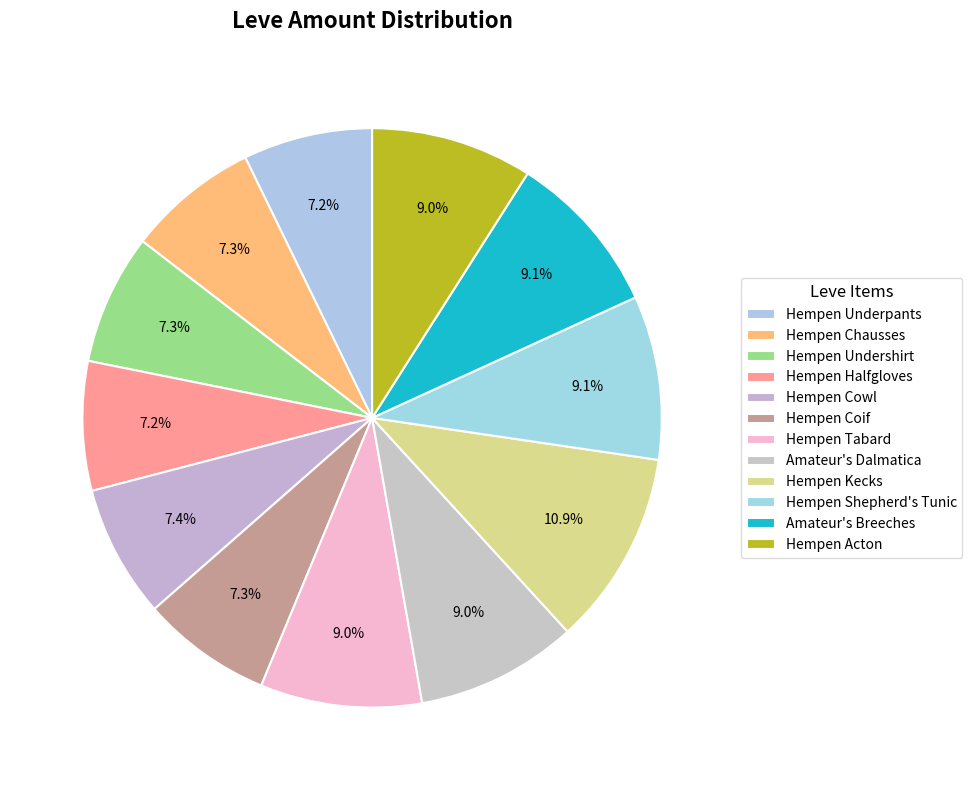

True or false: Hempen Shepherd's Tunic accounts for 9% of the total.

True